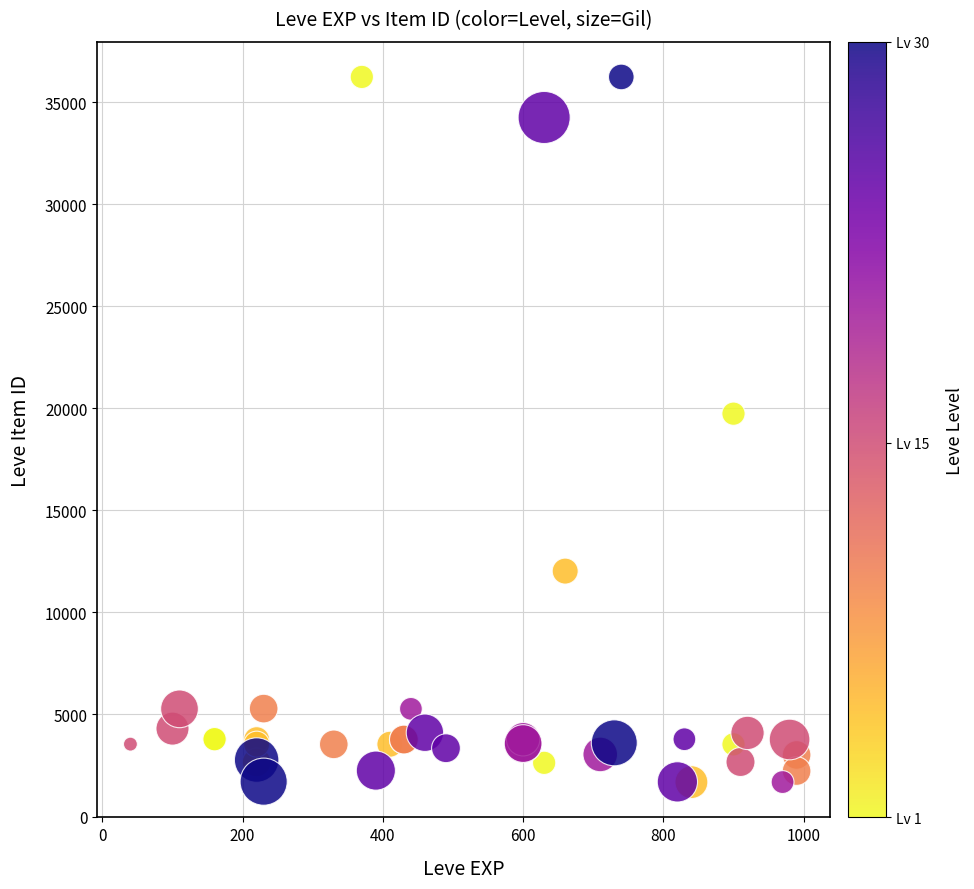

What Y value in the scatter plot is closest to 18967?

19744